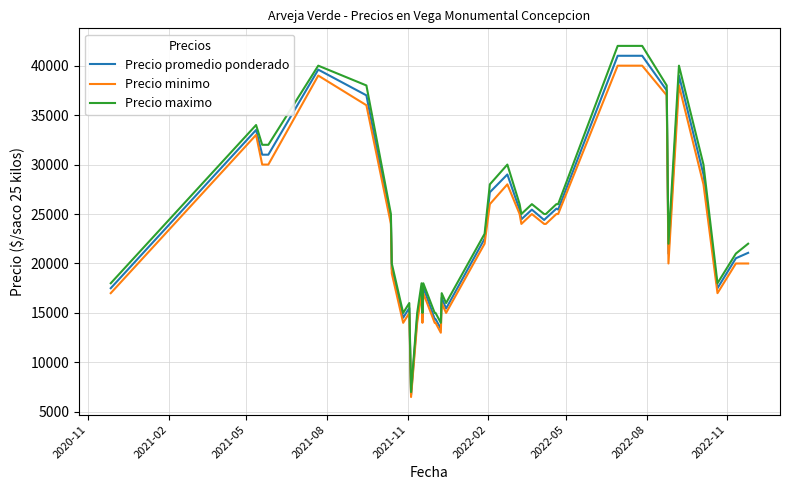

What is the minimum value for Precio promedio ponderado?

6714